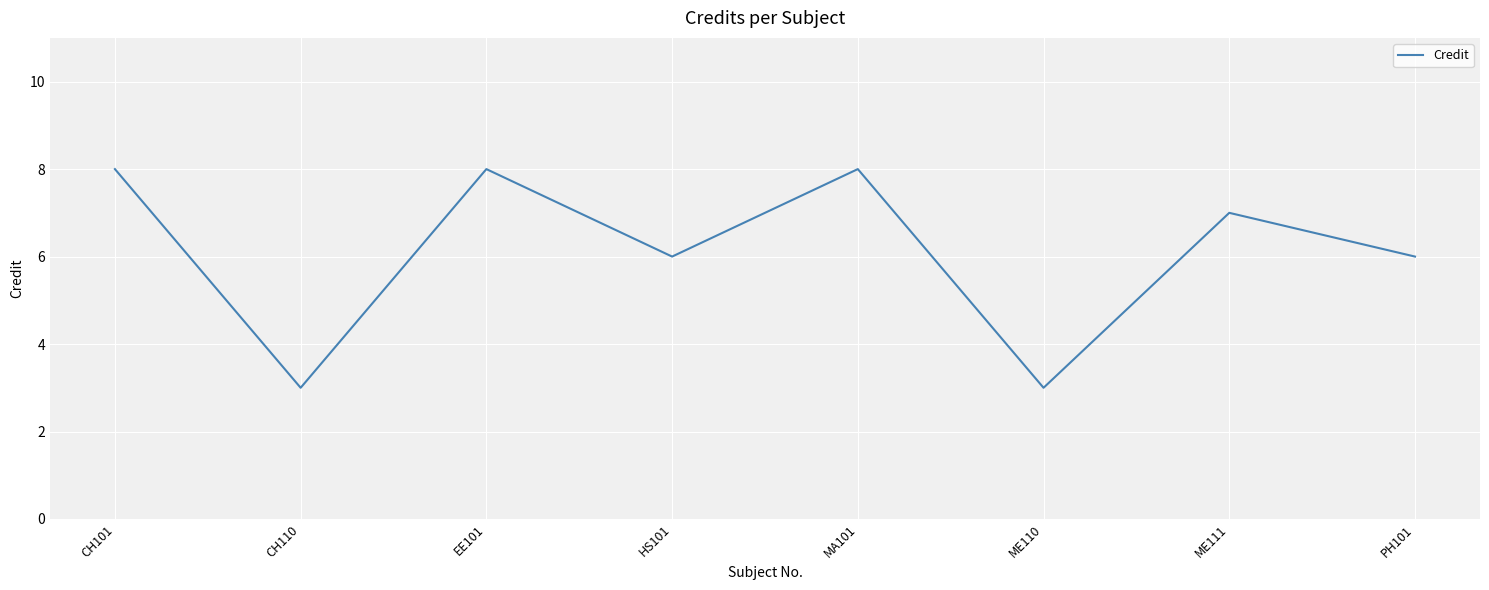

The value at CH110 is 3. True or false?

True